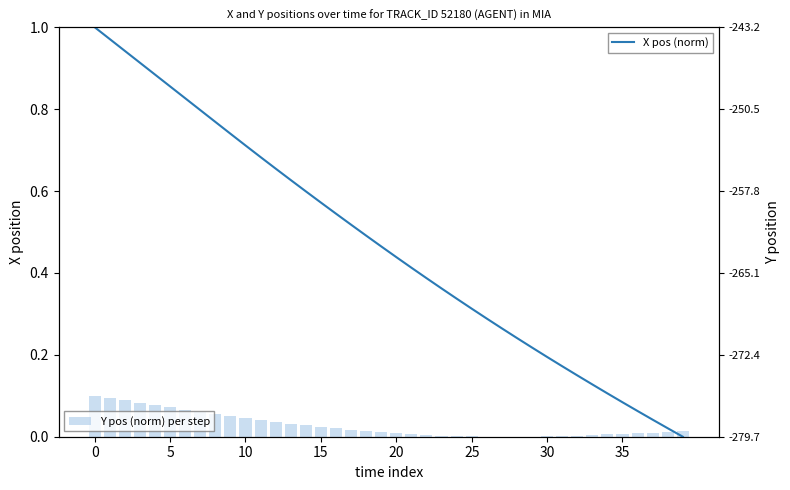

Read the X pos (norm) value at 0.

1.0